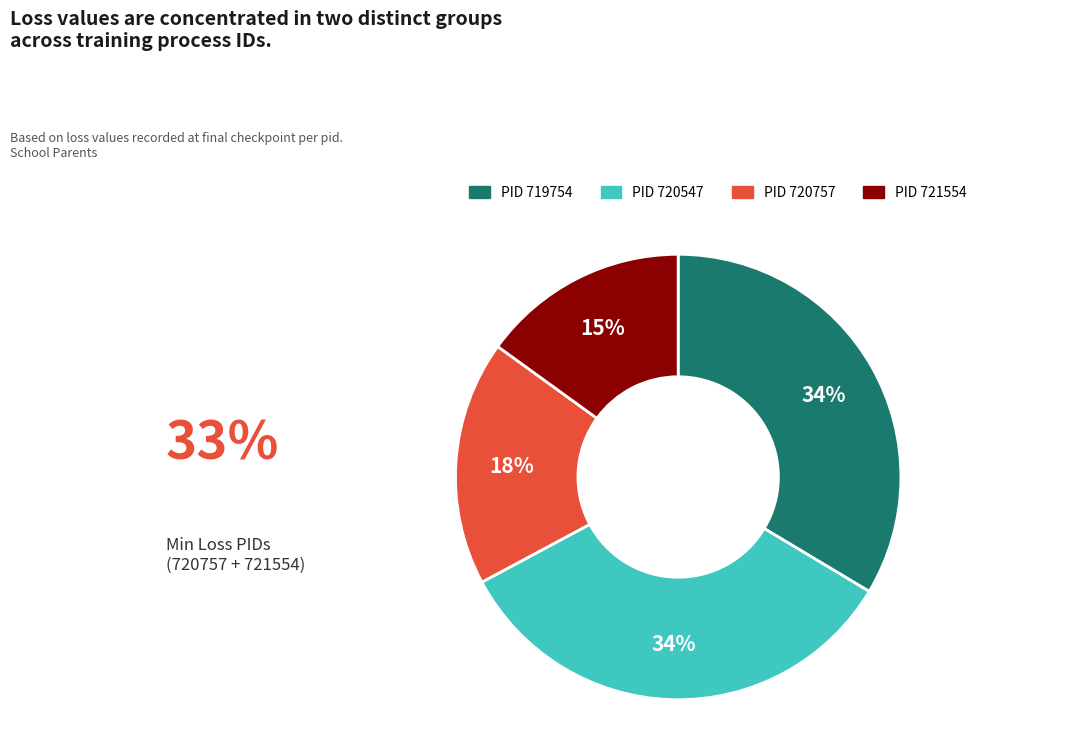

Is there any slice that represents more than half of the pie?

No